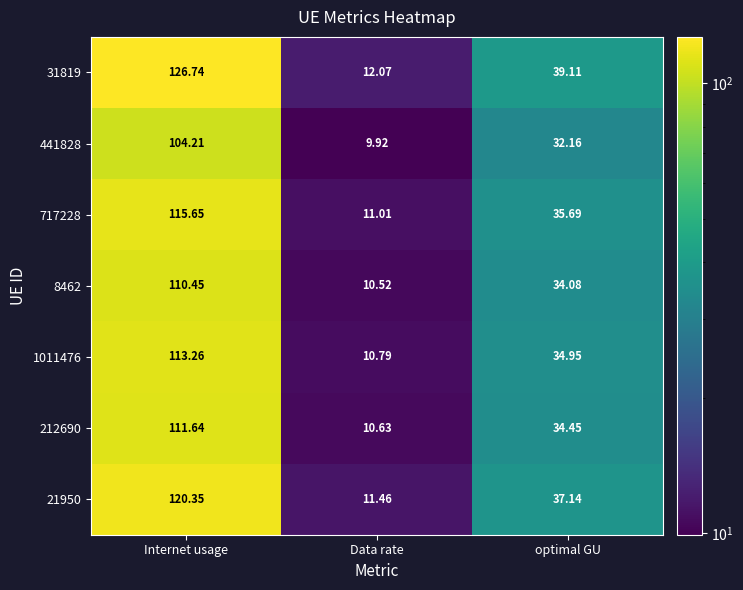

Where is 717228 nearest to the value 63?

optimal GU